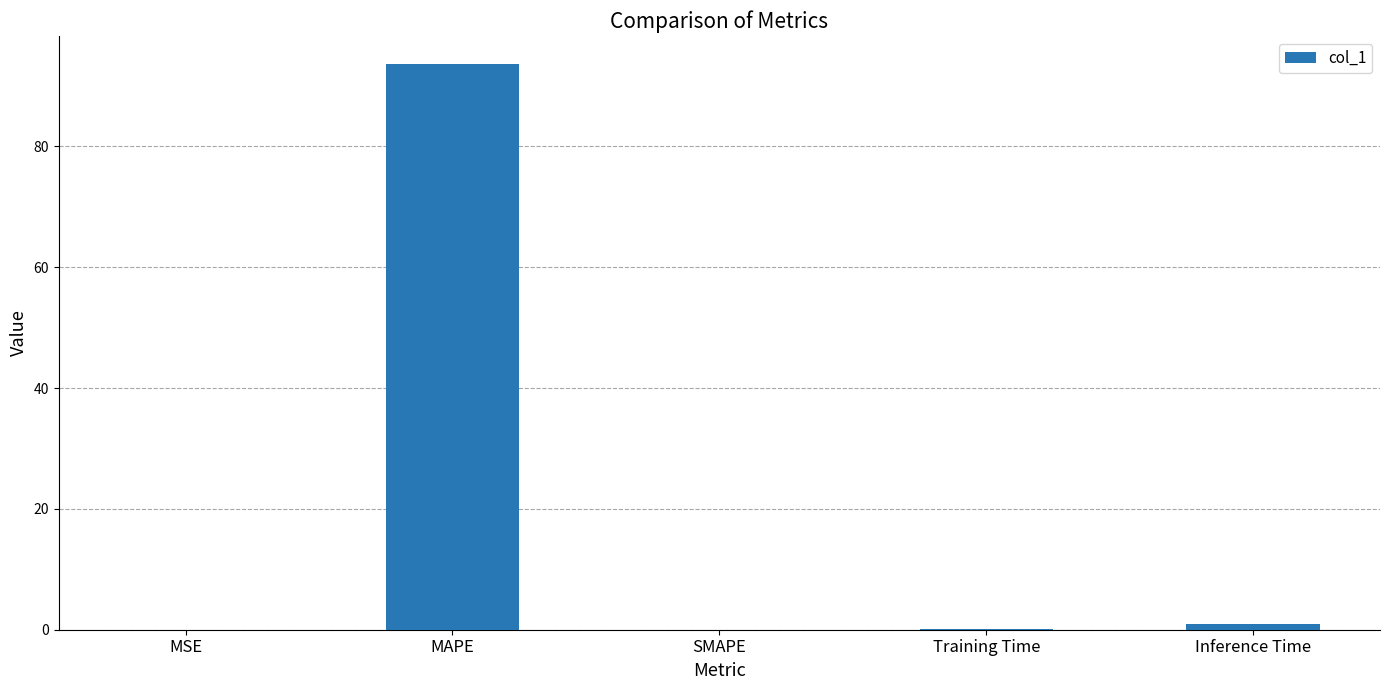

What is the sum of all values?

94.7